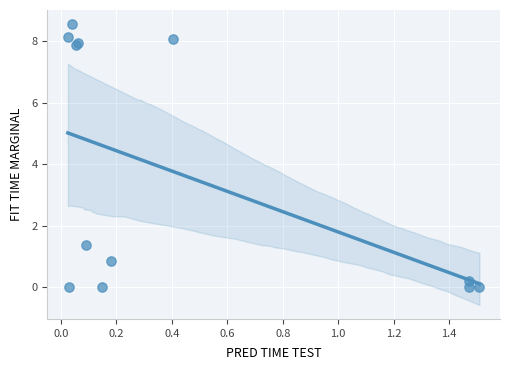

What Y value in the scatter plot is closest to 4?

1.4